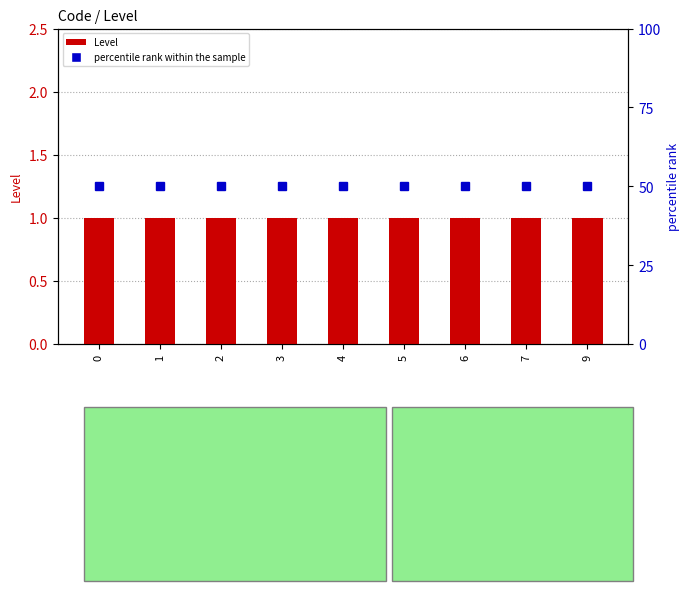

Which series has the largest total across all categories?

percentile rank within the sample